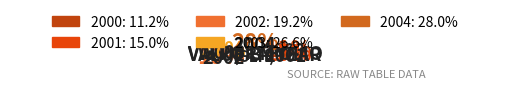

Which slice is the smallest?

2000